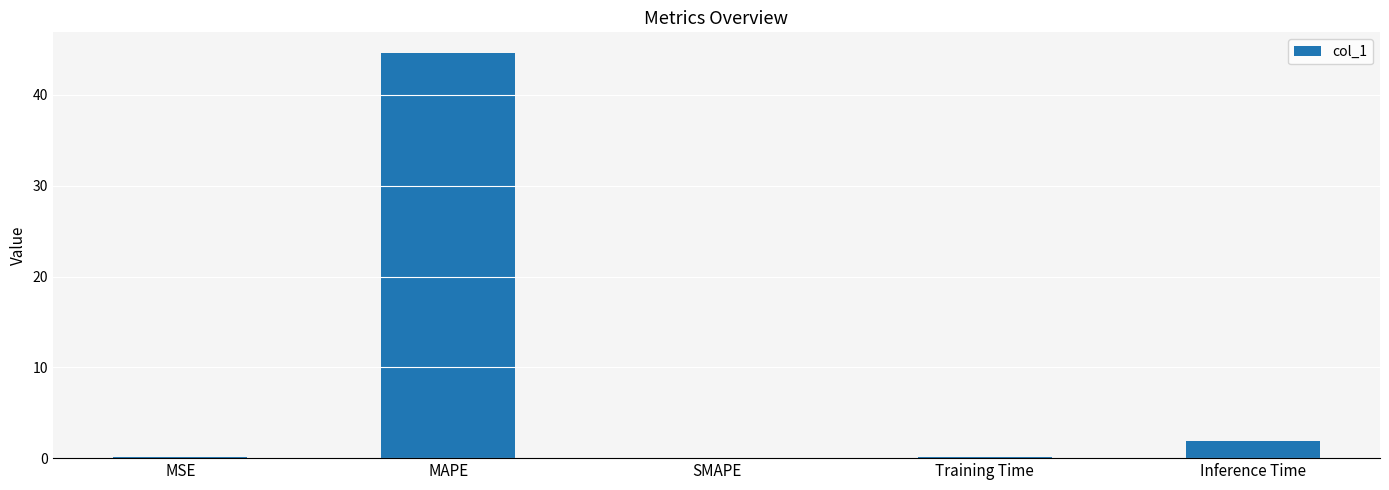

Are the bars horizontal?

No